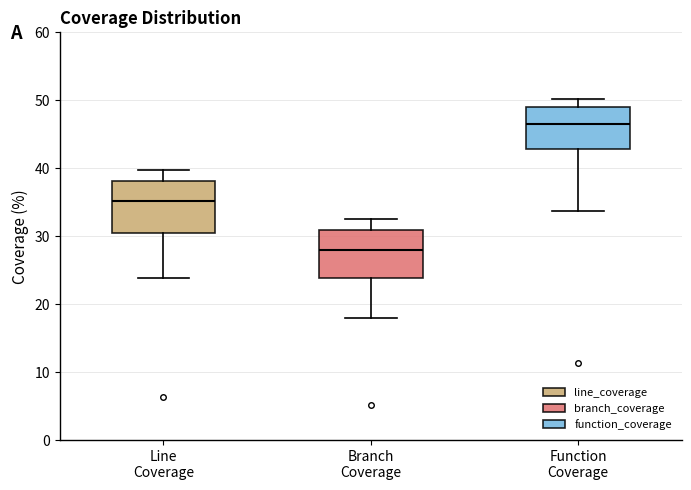

Where does the lower whisker of the box for Function Coverage end on the y-axis? The values are not printed on the chart, so give them approximately, as read against the axis.

34